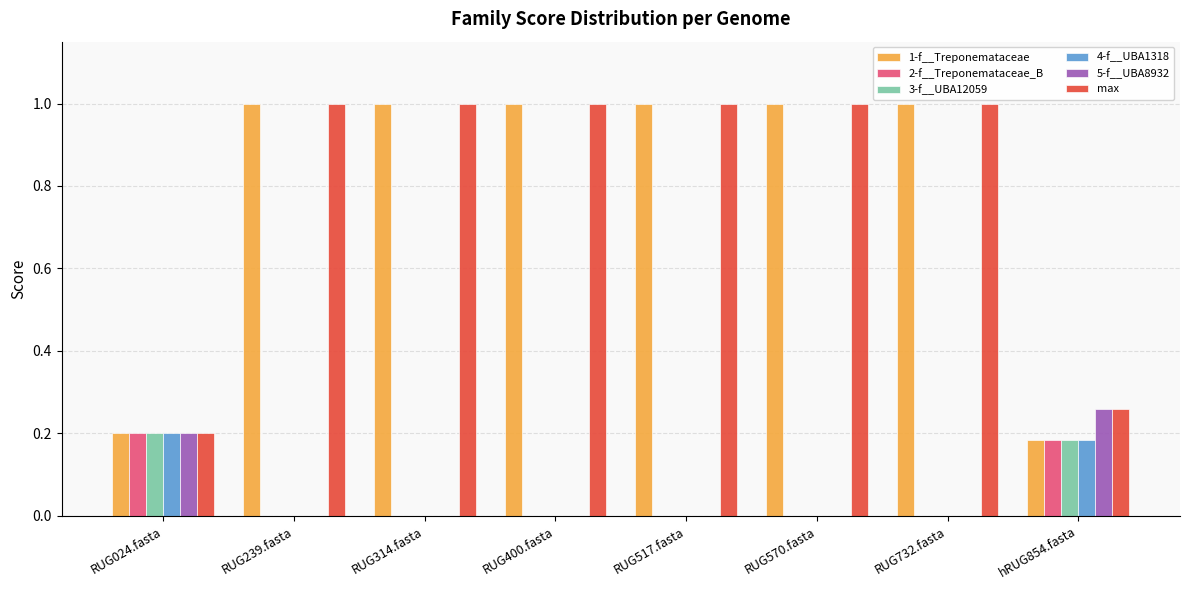

True or false: 2-f__Treponemataceae_B has a value of 0.3 at RUG024.fasta.

False